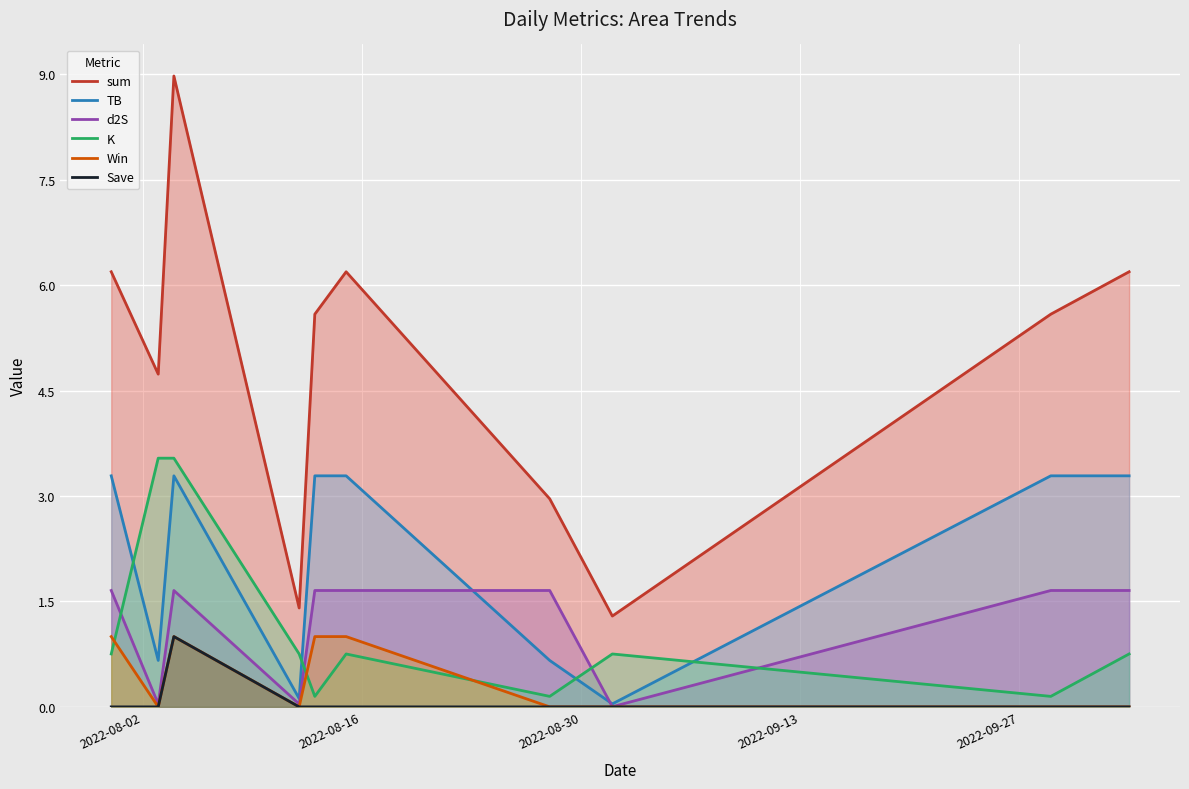

True or false: sum and d2S intersect in this chart.

False